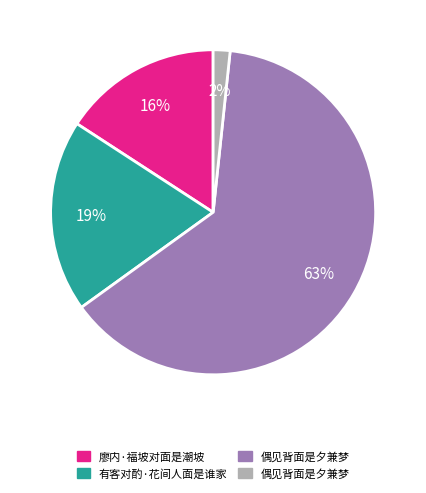

Count the number of slices in the pie.

4